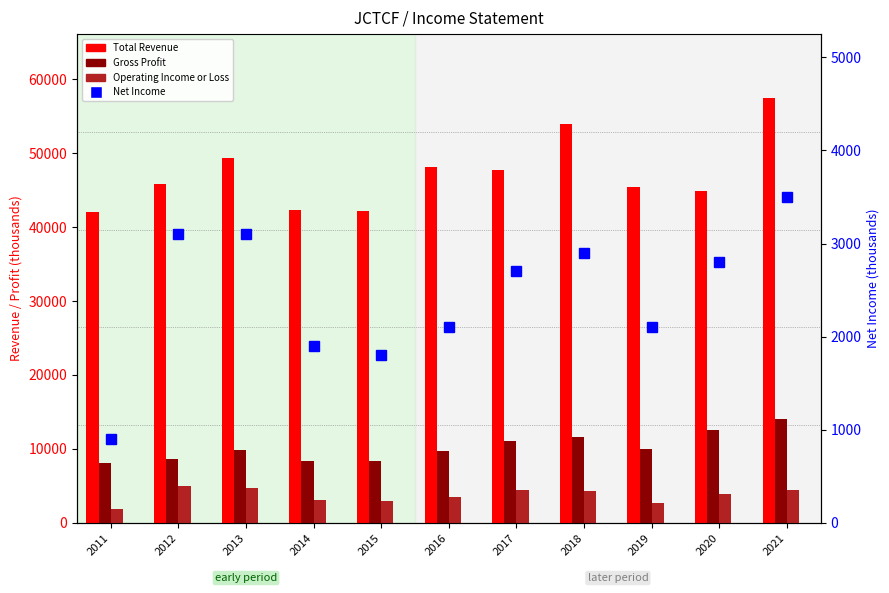

How many data points in Operating Income or Loss are above 3900?

5